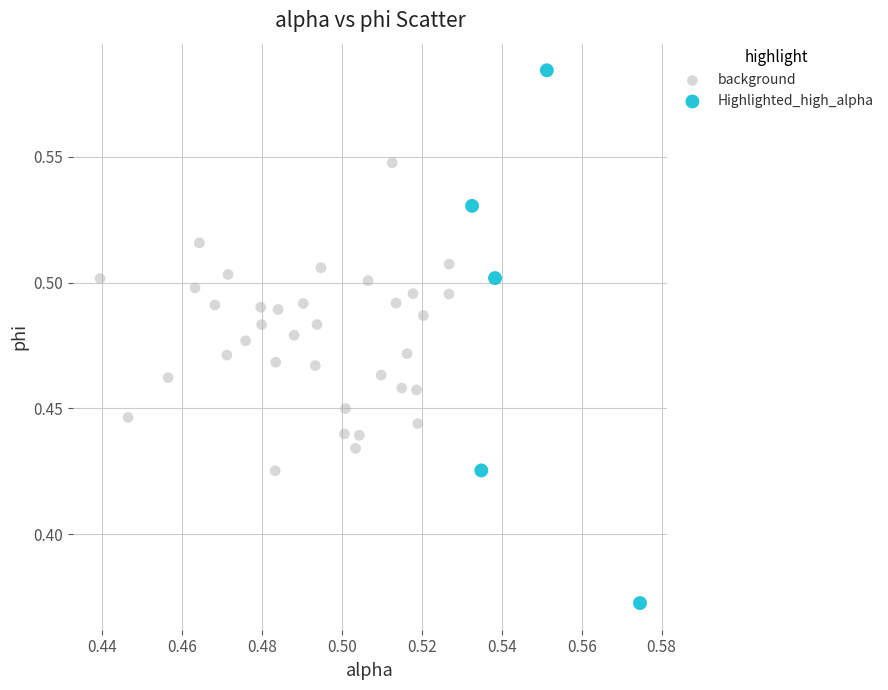

Which series reaches the maximum Y coordinate?

Highlighted_high_alpha